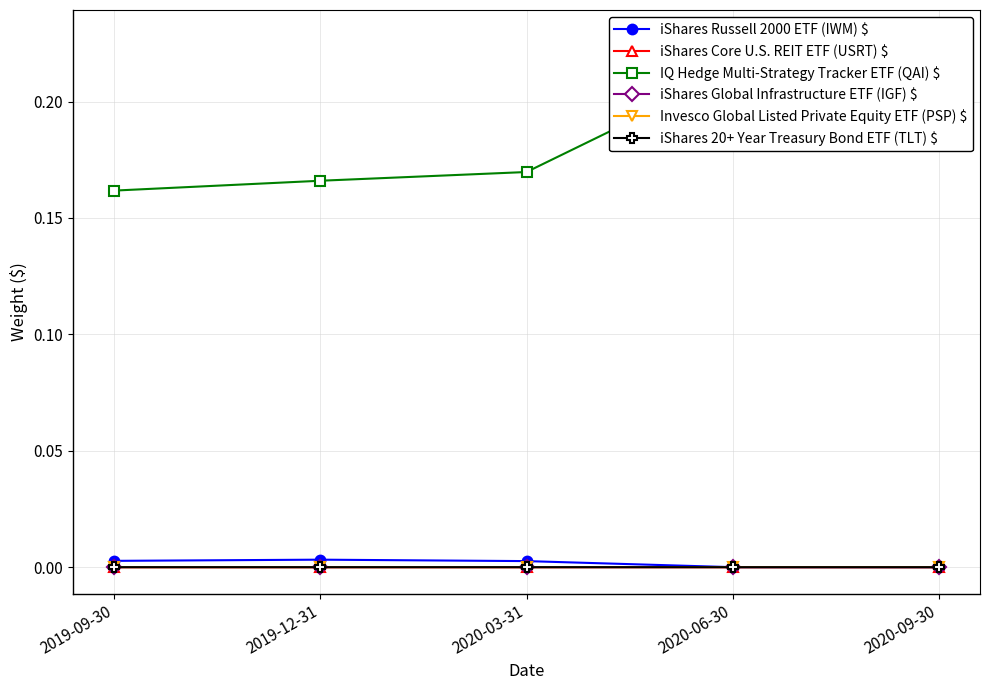

How many lines are shown in the chart?

6